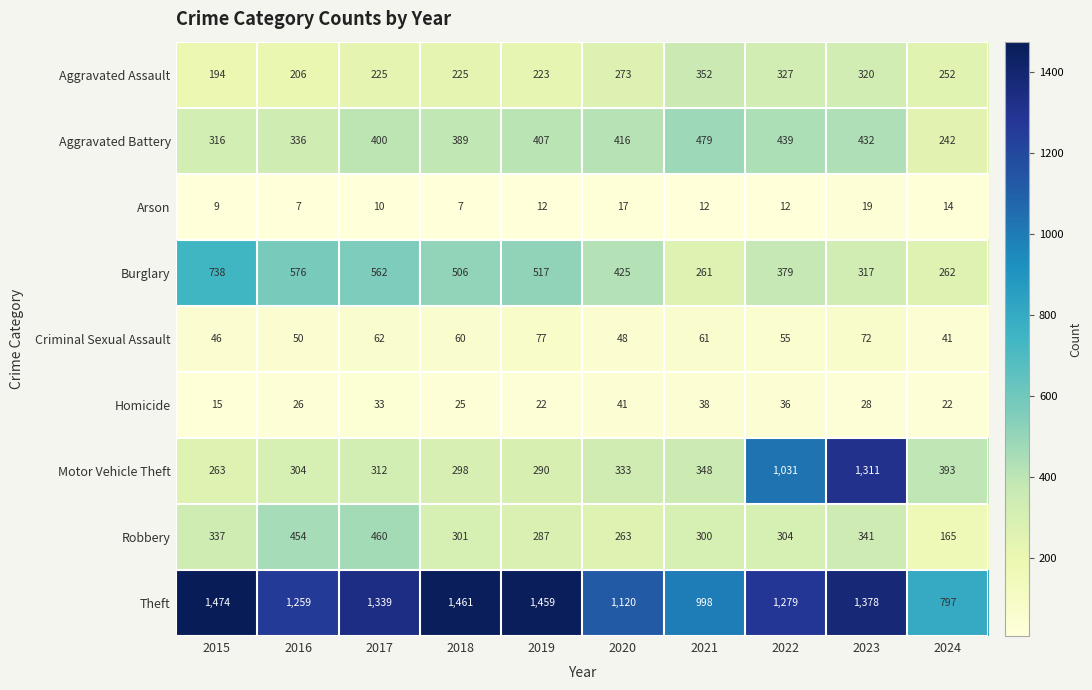

How many values in the Arson series are below 12?

4